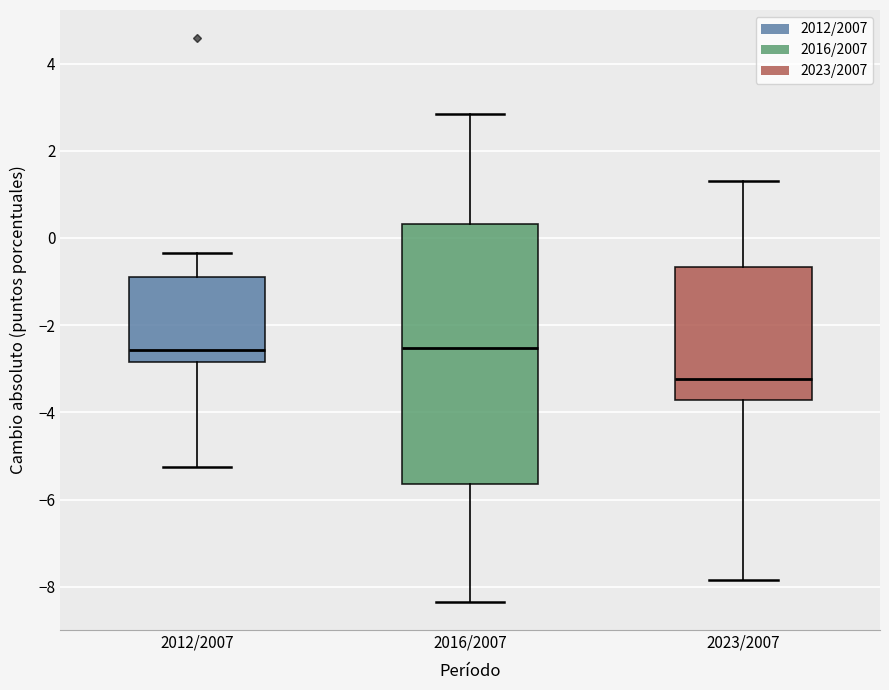

Reading left to right, read every box against the y-axis: the position of its median line, the range the box covers, and the ends of its whiskers. The values are not printed on the chart, so give them approximately, as read against the axis.

2012/2007: median -2.6, box -2.8 to -0.8, whiskers -5.2 to -0.4
2016/2007: median -2.6, box -5.6 to 0.4, whiskers -8.4 to 2.8
2023/2007: median -3.2, box -3.8 to -0.6, whiskers -7.8 to 1.4